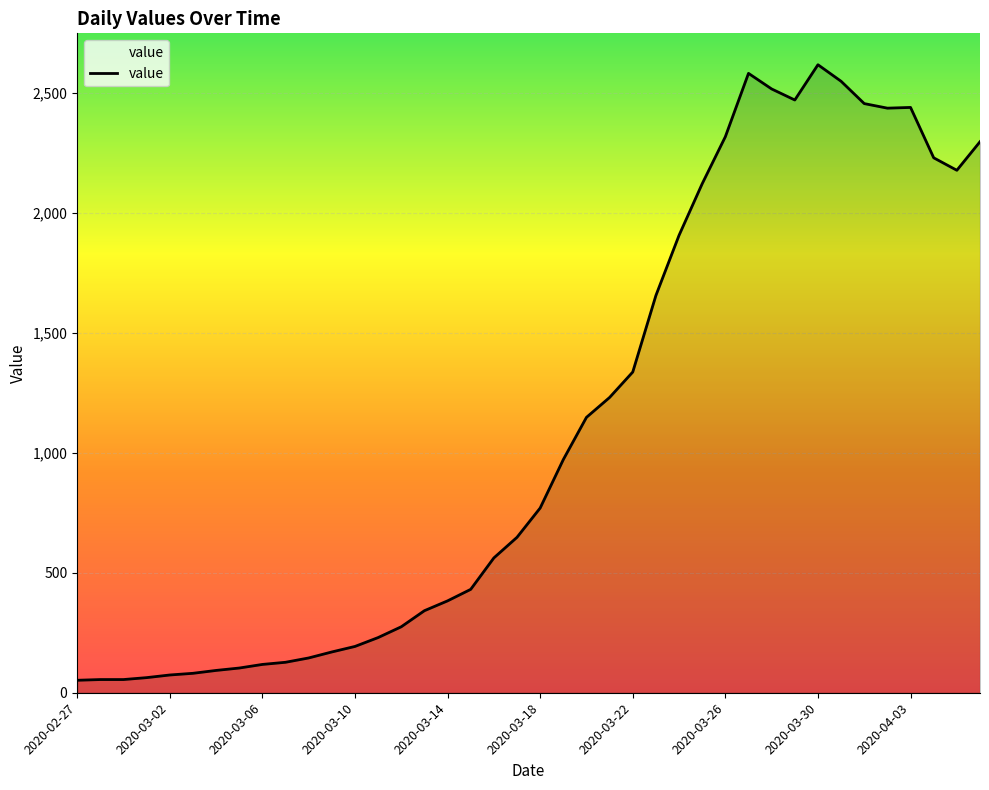

What is the maximum value shown in the chart?

2618